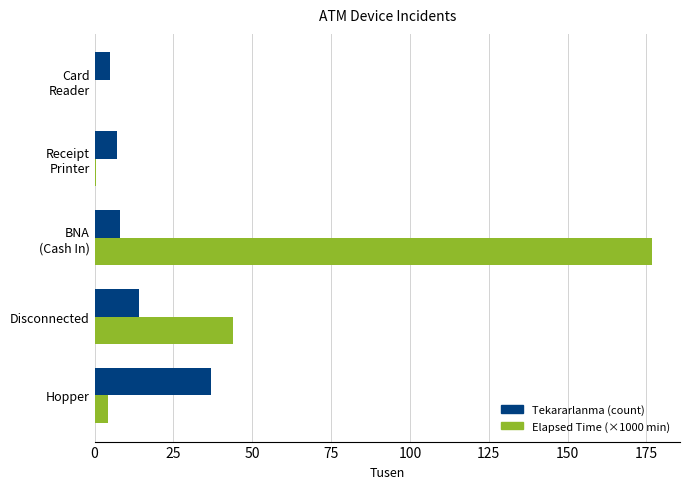

Which series has the largest total across all categories?

Elapsed Time (×1000 min)